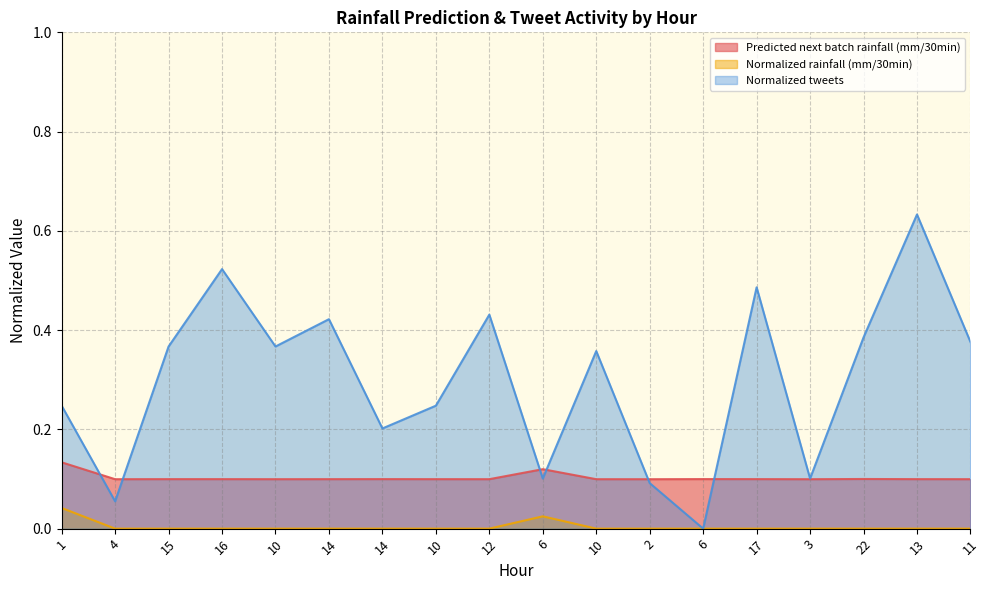

Which label corresponds to the largest value in the chart?

13